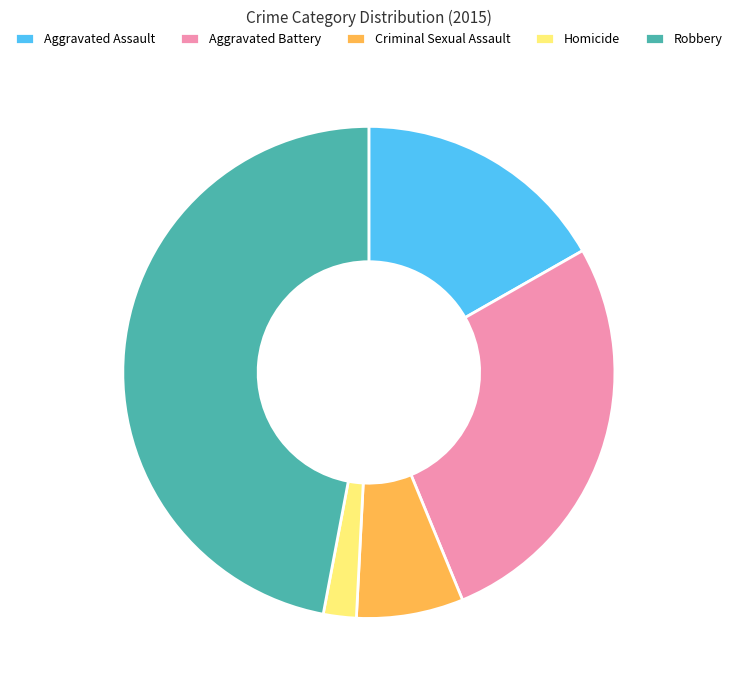

Approximately how many times larger is the value at Criminal Sexual Assault compared to Homicide?

3.2